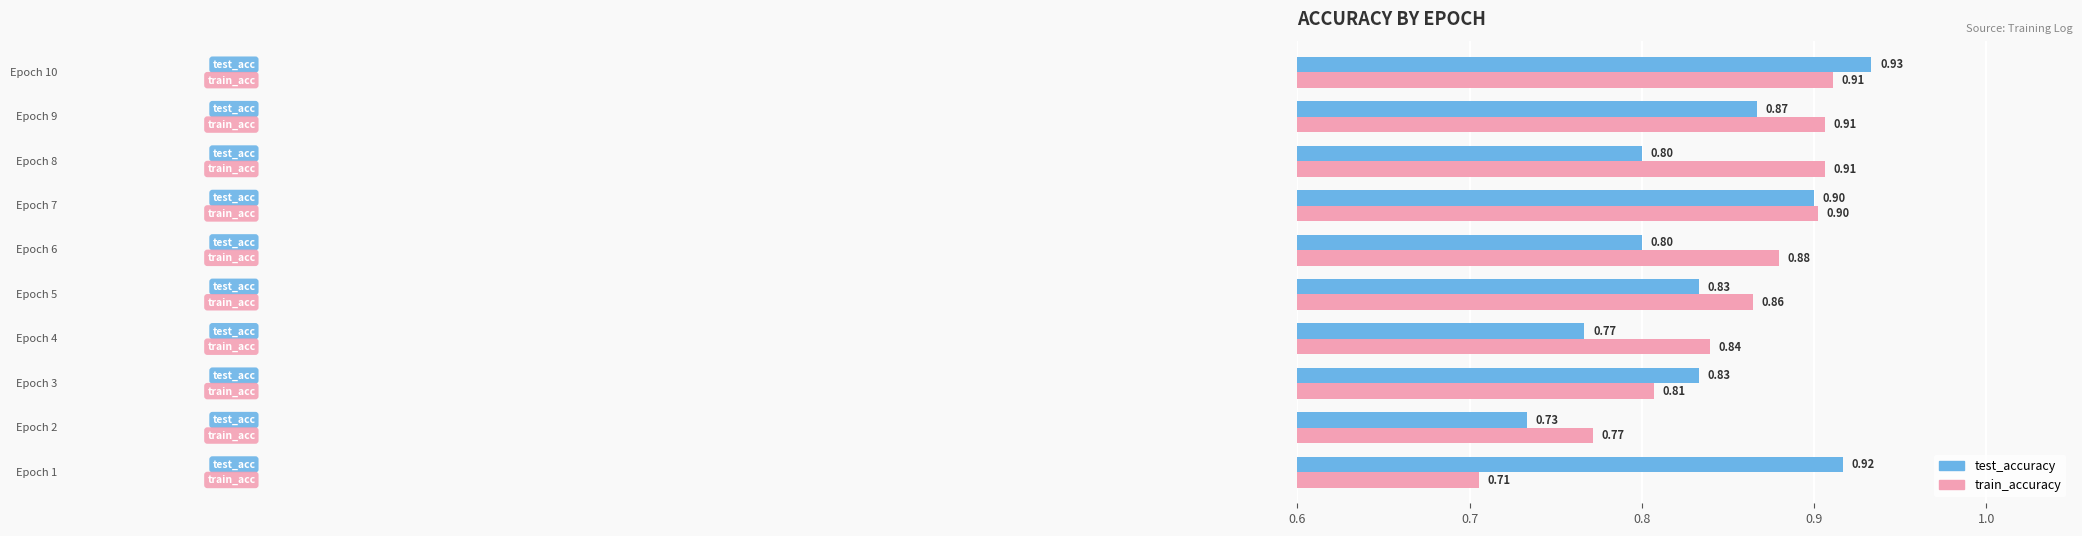

List the series in order of their overall mean, highest first.

train_accuracy, test_accuracy